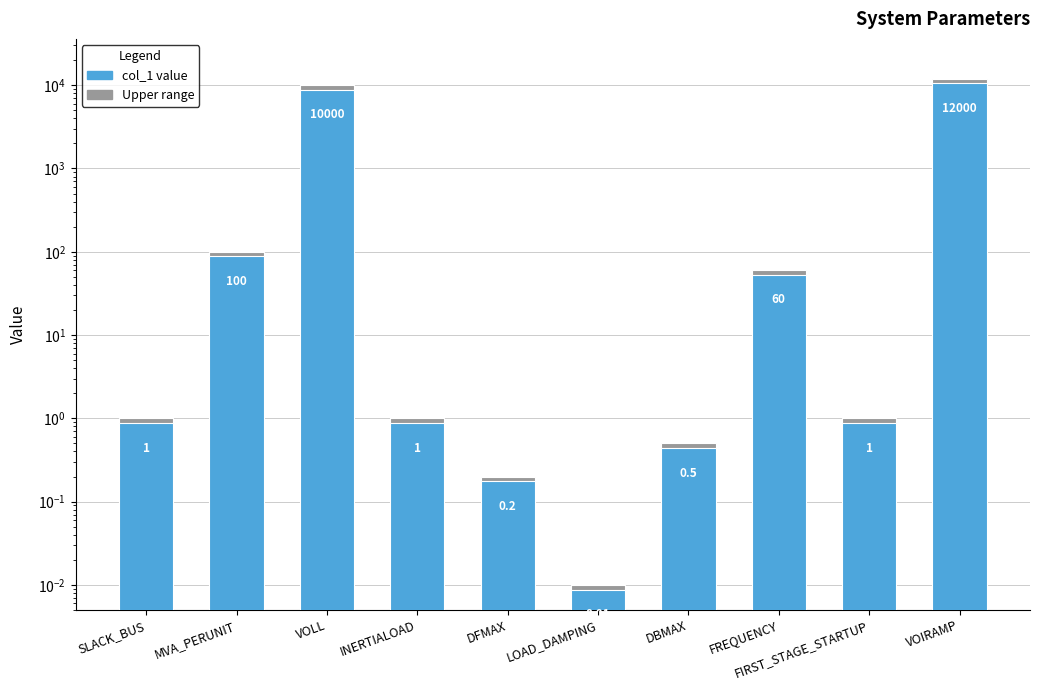

Are the bars grouped side by side (vs. stacked)?

No